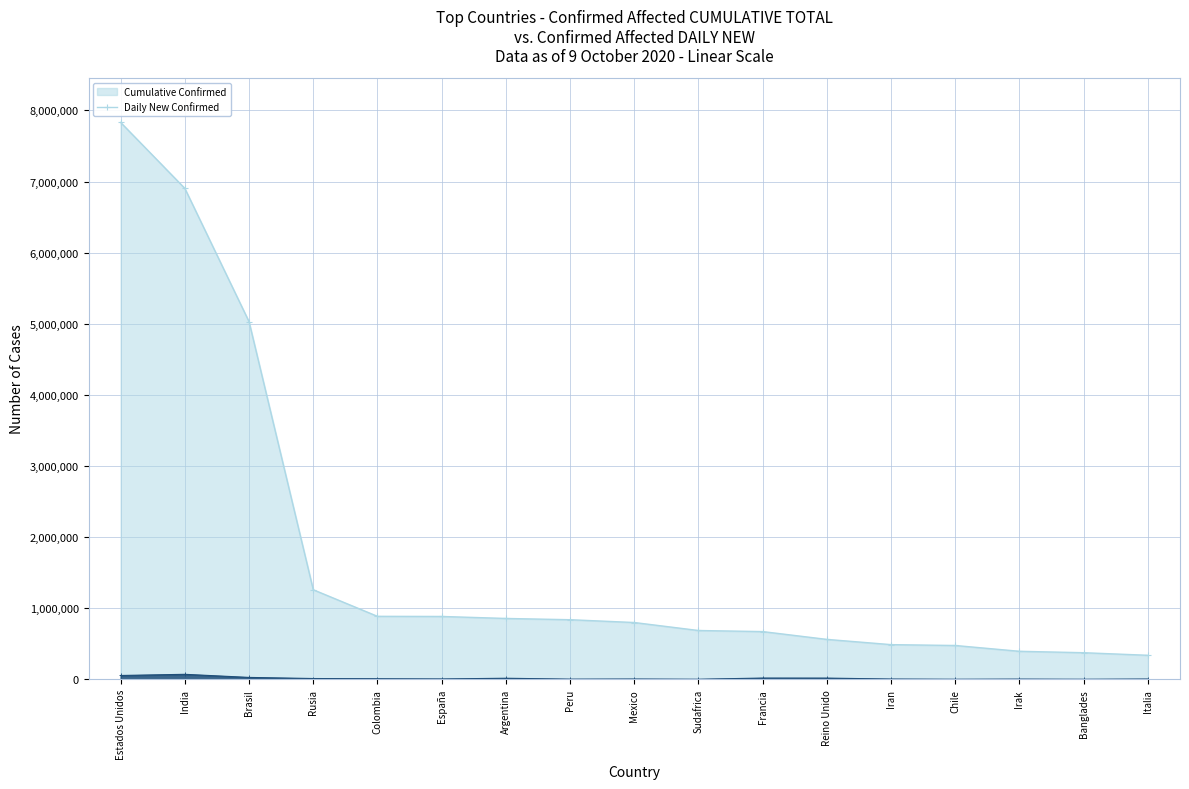

What is the minimum value for Daily New Confirmed (line)?

1441